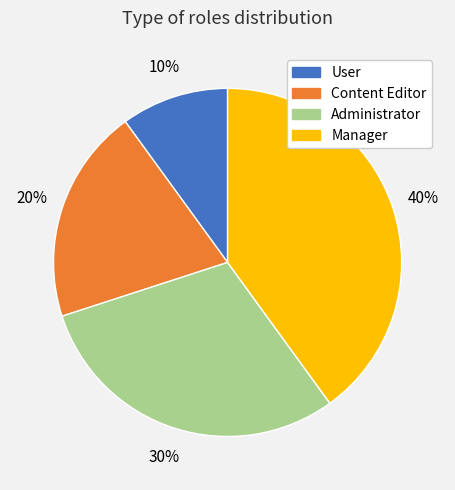

Is Manager the majority of the pie?

No